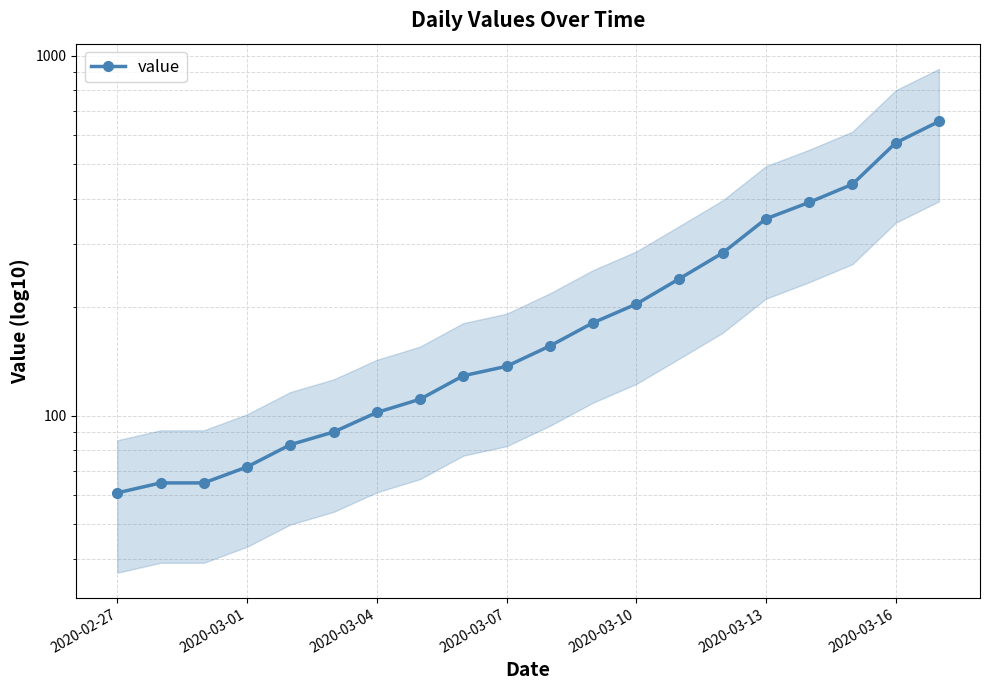

What is the change in value from 2020-03-07 to 11?

+109